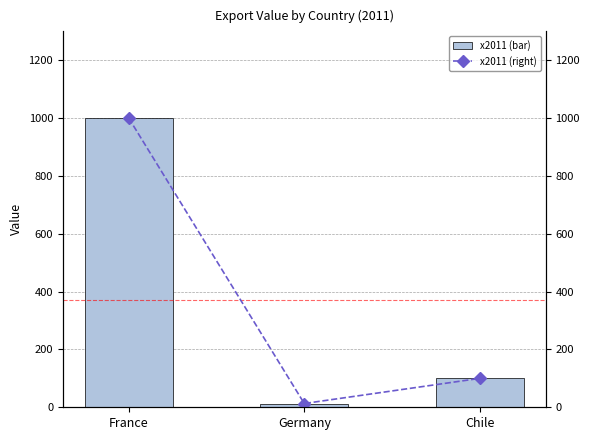

The value of x2011 (right) at Germany is 13. True or false?

True